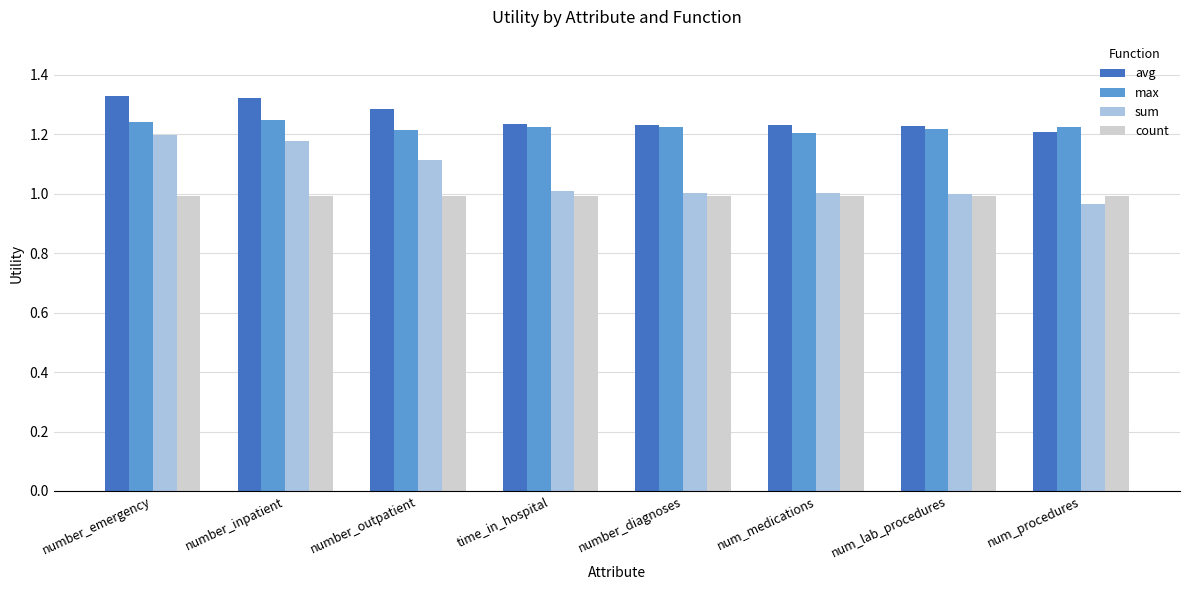

Which series has the largest total across all categories?

avg